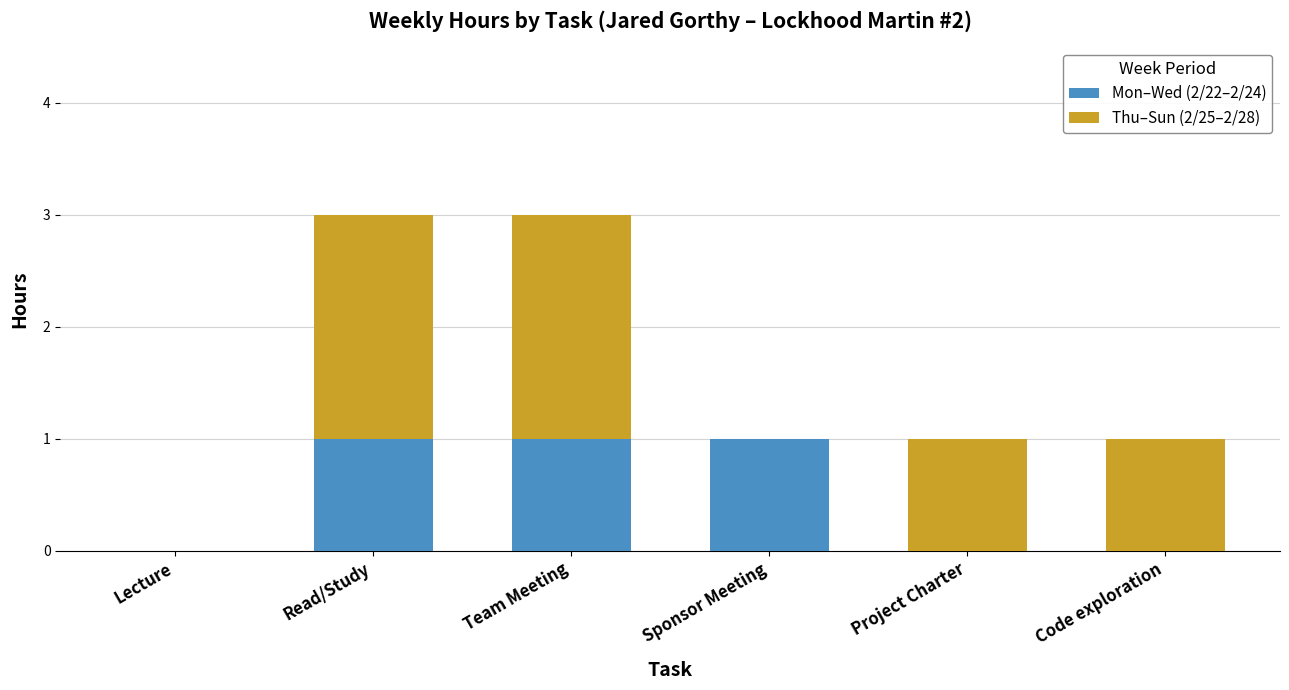

What is the total value across all series at Read/Study?

3